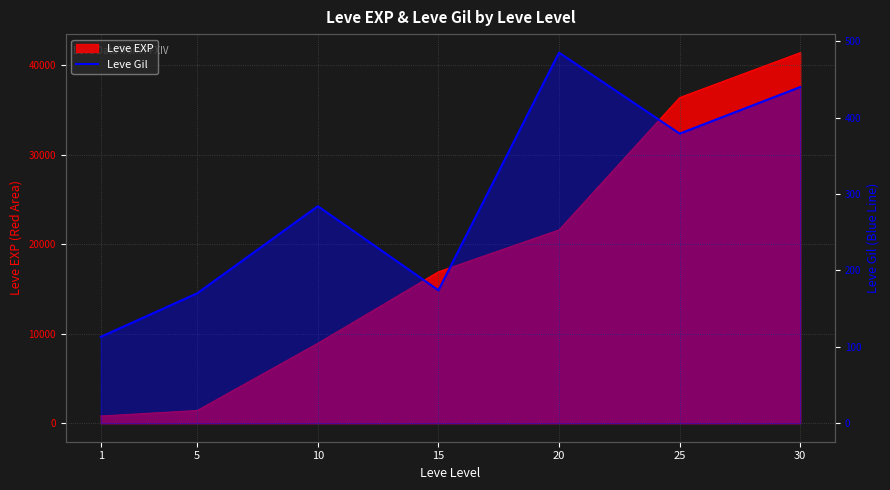

What is the smallest value displayed?

113